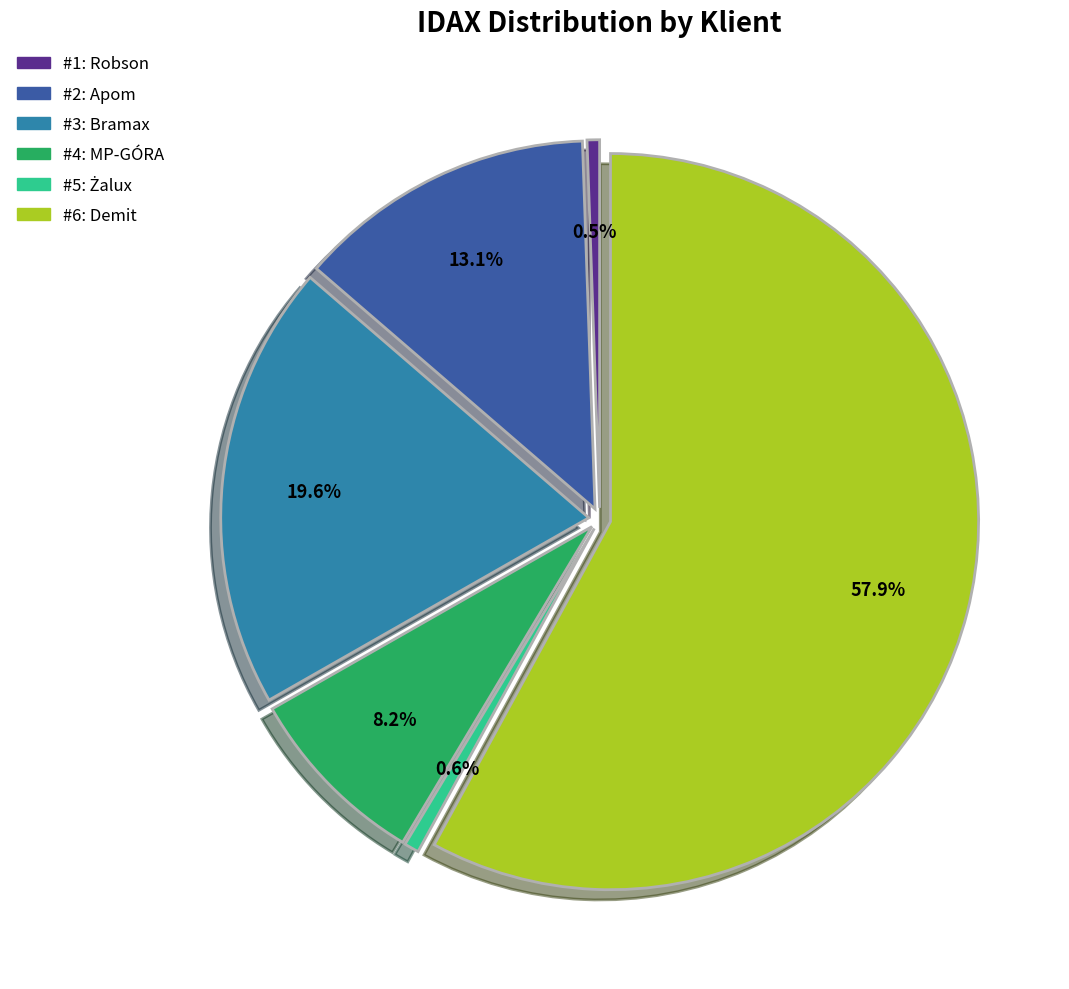

Is there a majority slice in this chart?

Yes